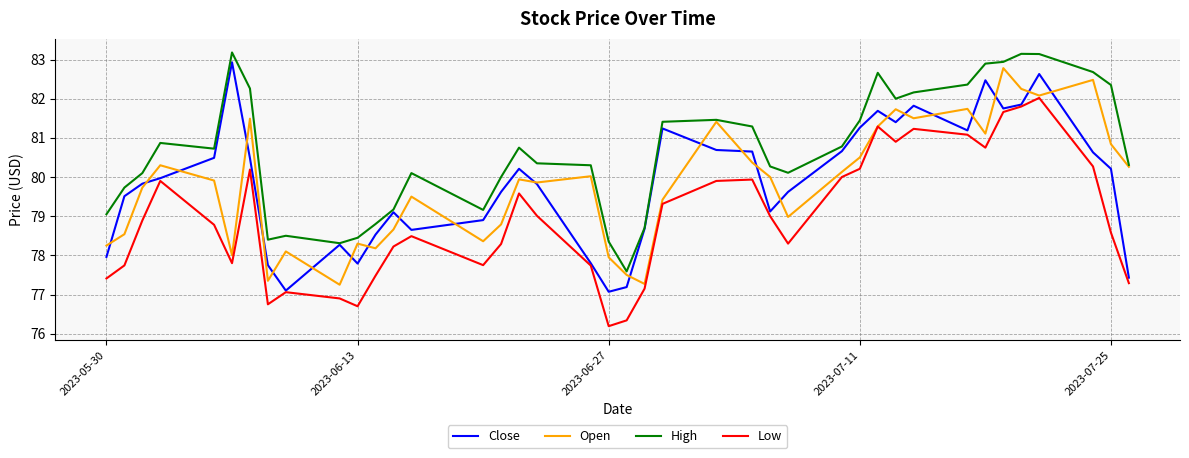

What is the minimum value shown in the chart?

76.2